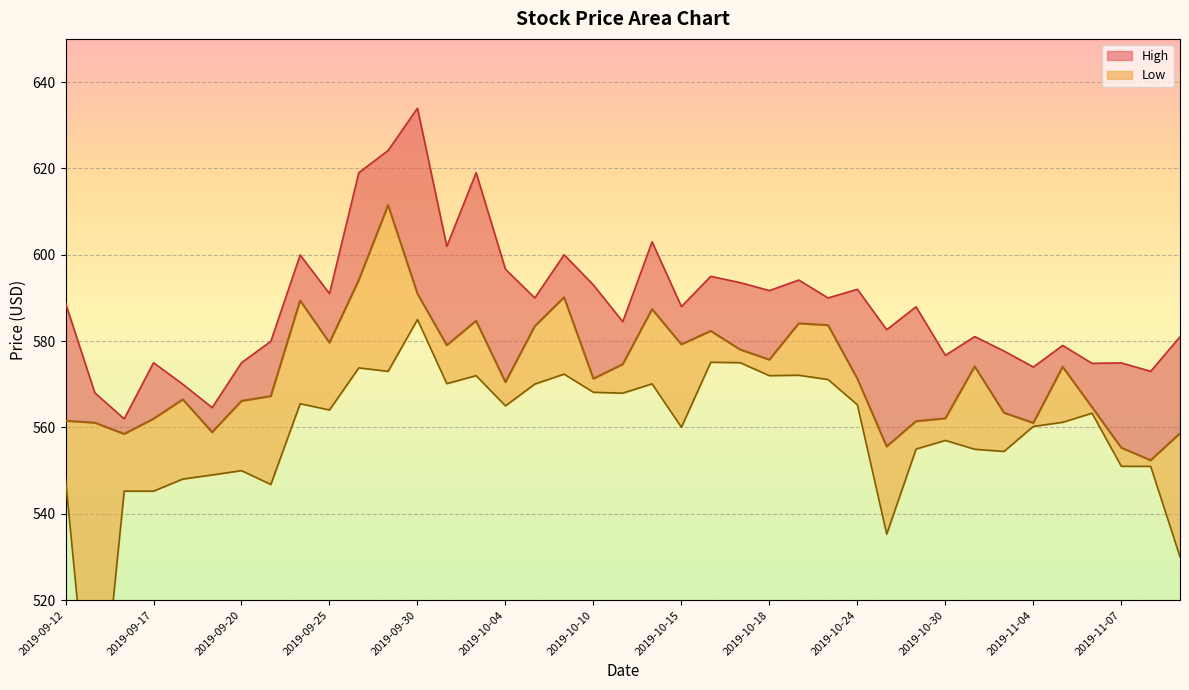

True or false: Low and High cross at least once.

False